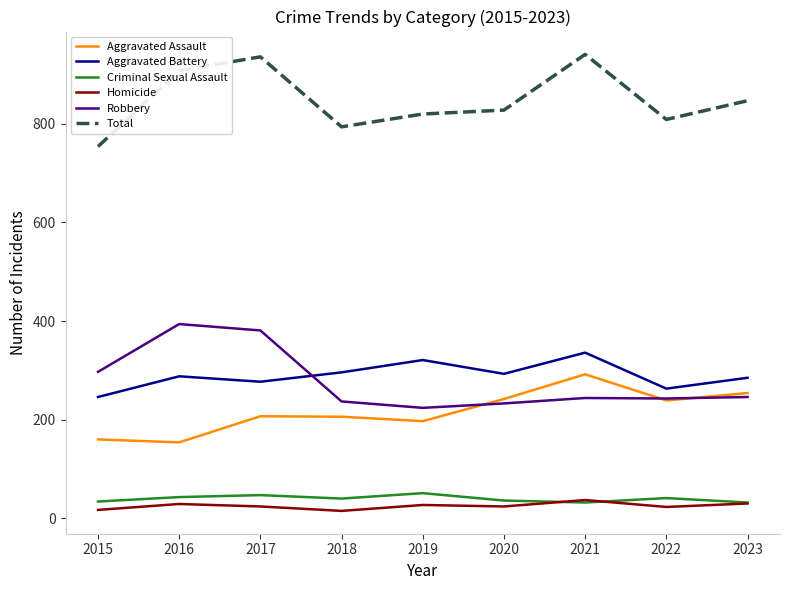

Where is the first local maximum for Robbery?

2016